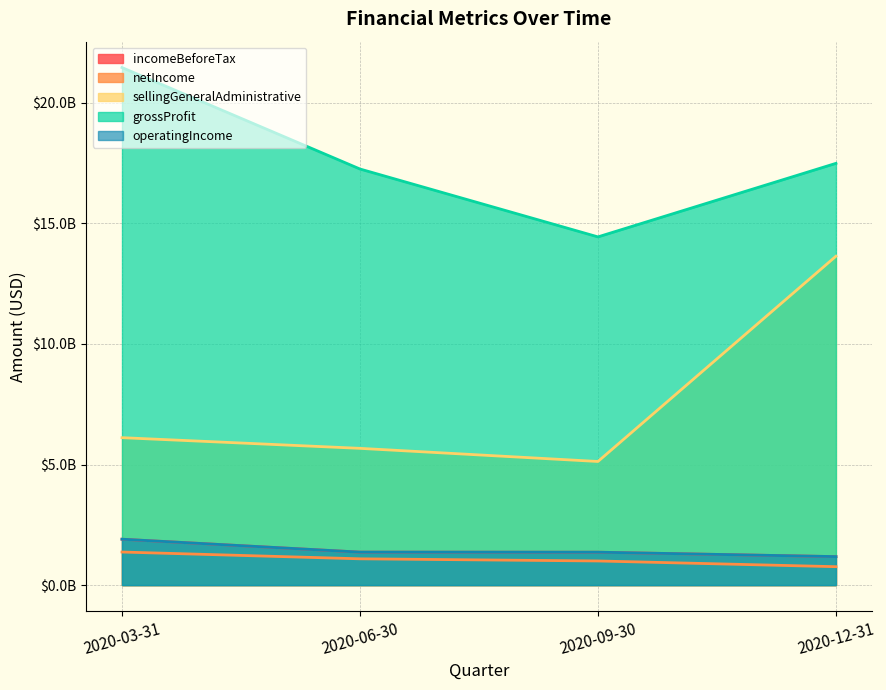

At how many categories does at least one series exceed 18598176174?

1